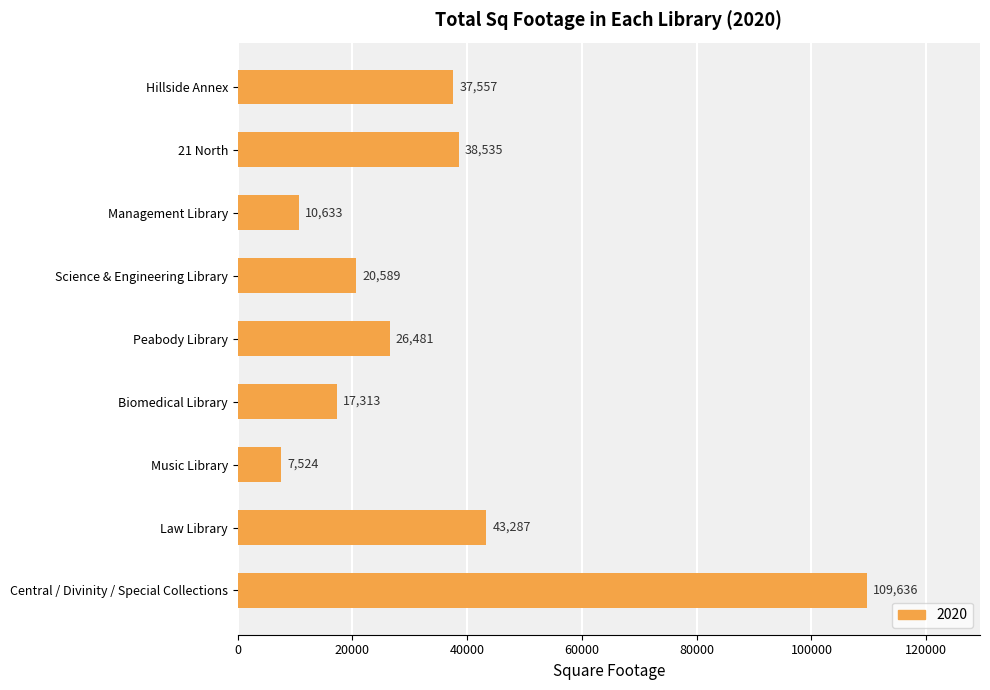

Reading bottom to top, what are all the values shown in this chart?

Central / Divinity / Special Collections=109636	Law Library=43287	Music Library=7524	Biomedical Library=17313	Peabody Library=26481	Science & Engineering Library=20589	Management Library=10633	21 North=38535	Hillside Annex=37557